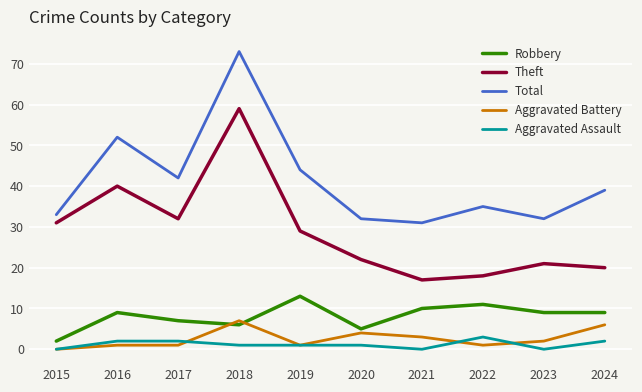

True or false: Theft has a value of 69 at 2016.

False